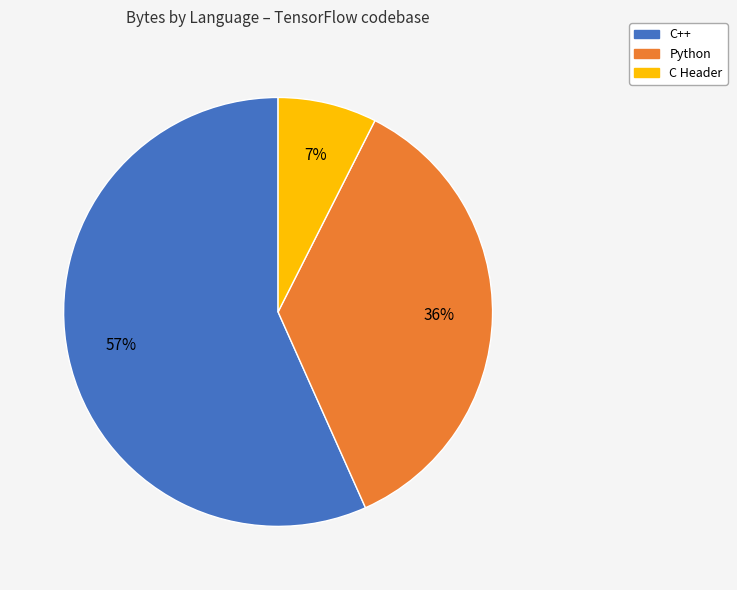

How many slices are in this pie chart?

3